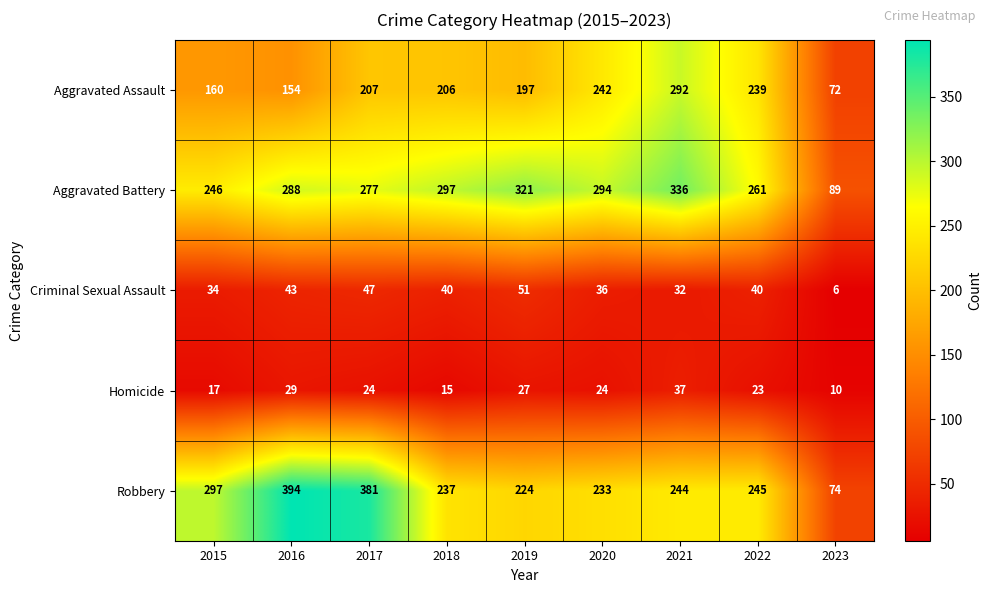

Where is Homicide nearest to the value 23?

2022